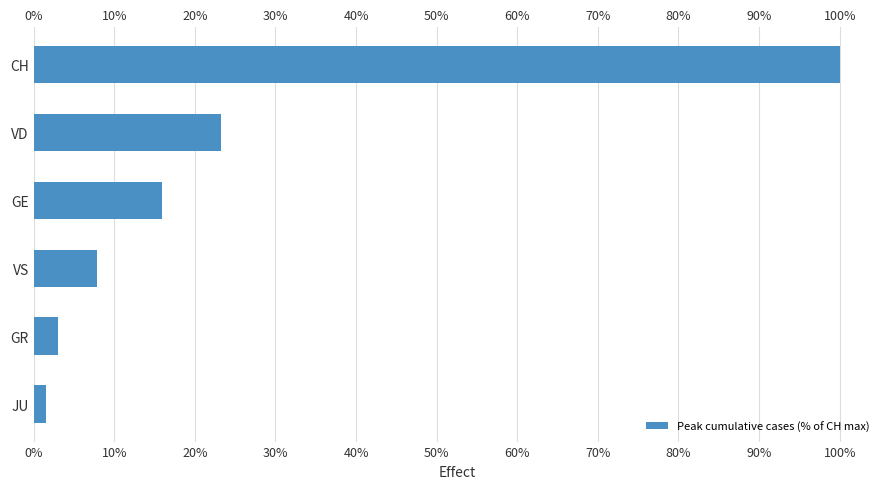

Count the number of categories in the chart.

6